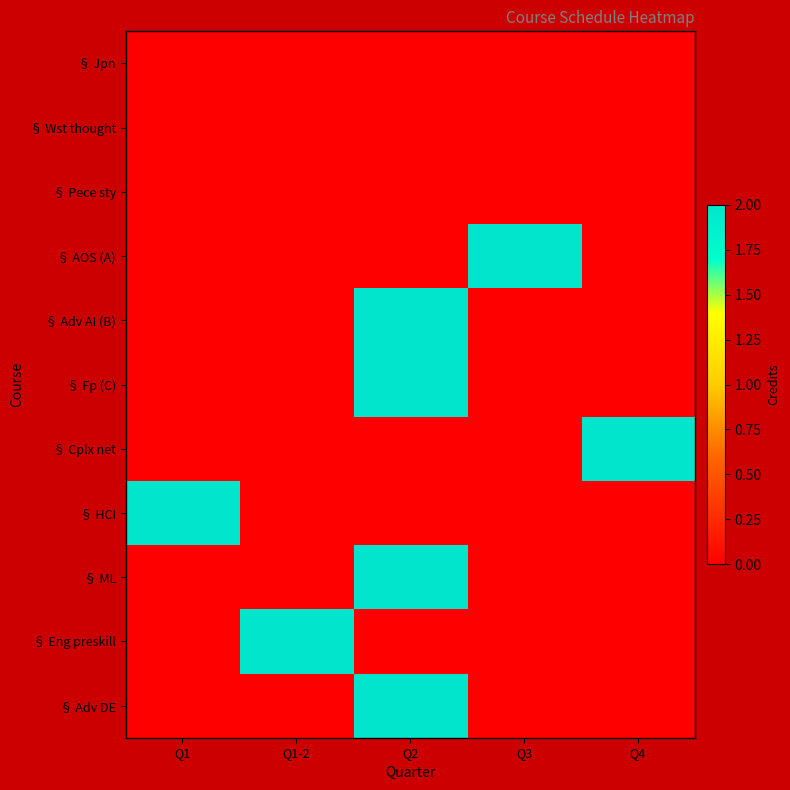

Rank the series at Q1-2 from highest to lowest value.

§ Eng preskill, § Jpn, § Wst thought, § Pece sty, § AOS (A), § Adv AI (B), § Fp (C), § Cplx net, § HCI, § ML, § Adv DE